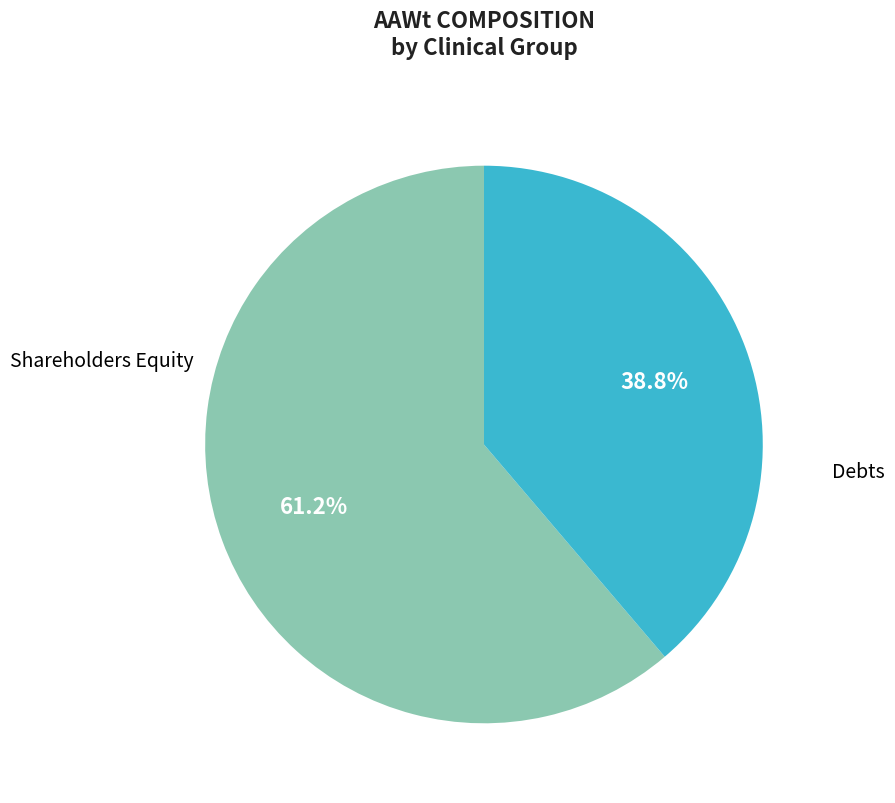

Is there any slice that represents more than half of the pie?

Yes